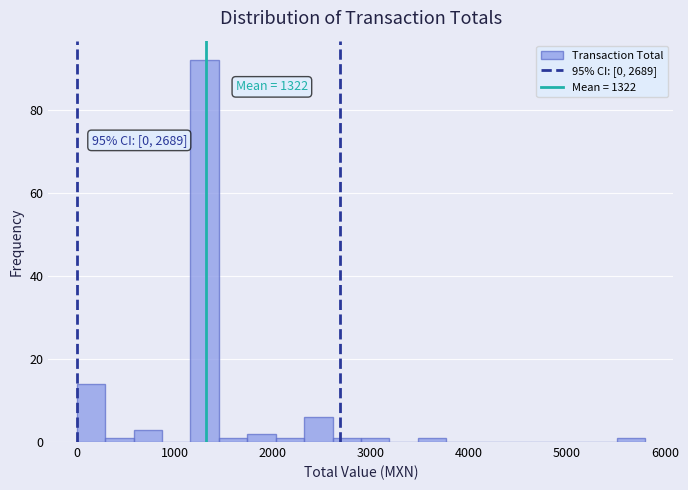

Read against the x-axis, roughly where is the centre of the tallest bar?

1300